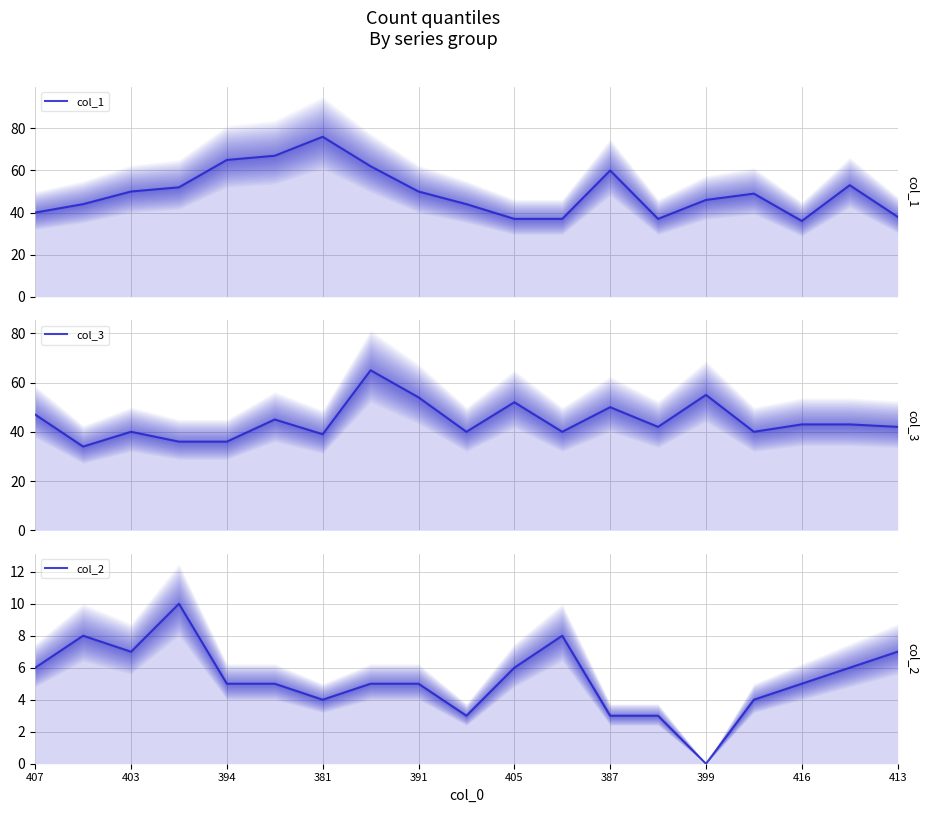

Between 403 and 413, which series saw the biggest shift?

col_1